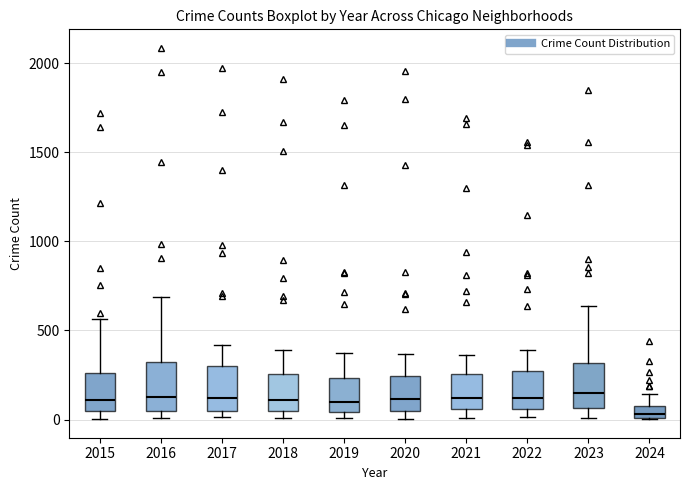

Where does the median line of the box at x = 2018 sit on the y-axis? The values are not printed on the chart, so give them approximately, as read against the axis.

100